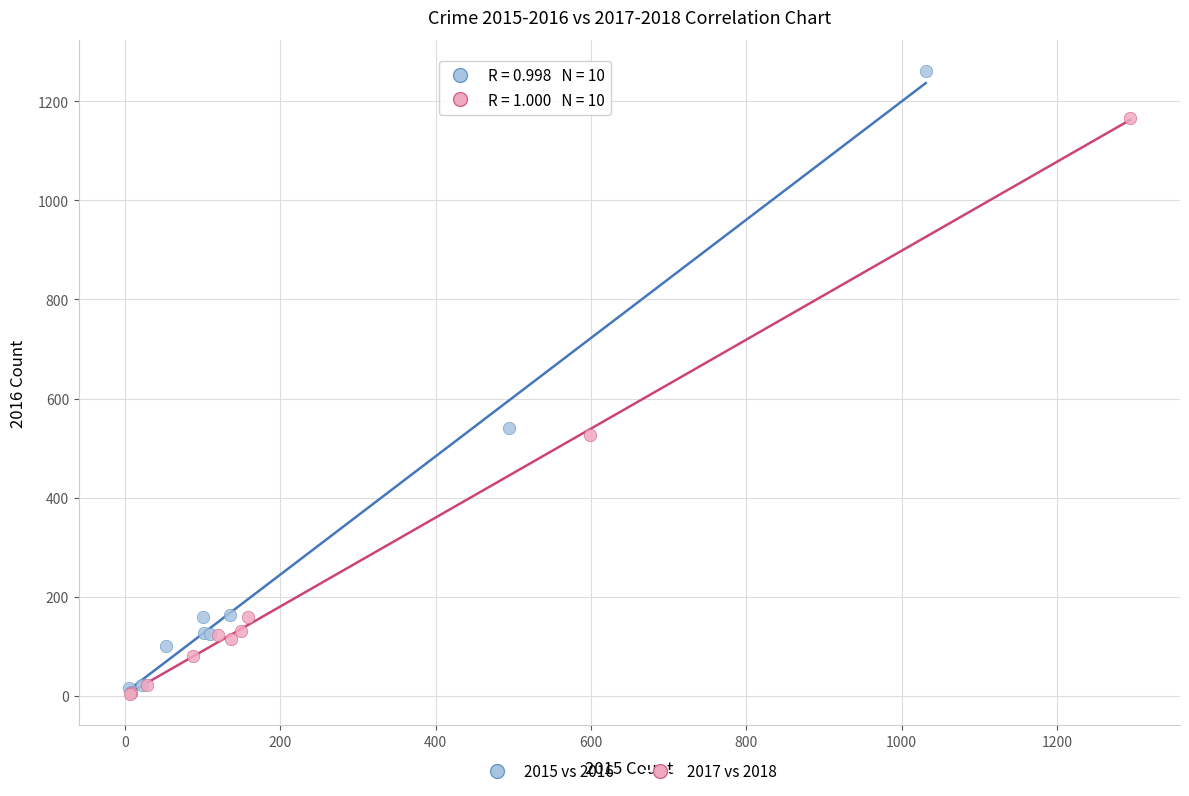

Which series has the widest spread of Y values?

2015 vs 2016